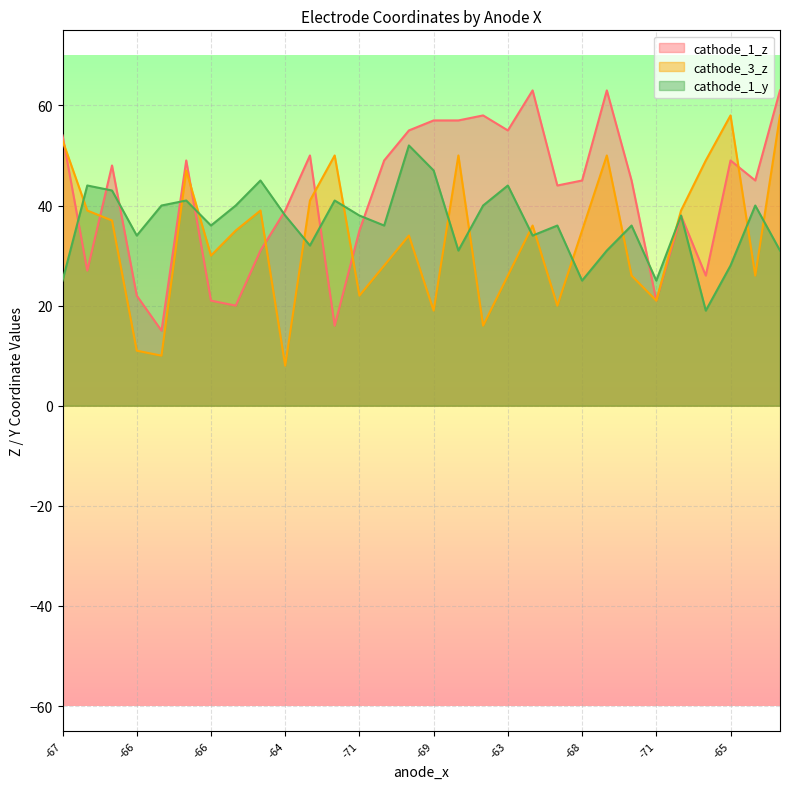

What is the approximate value of cathode_3_z at -68?

35